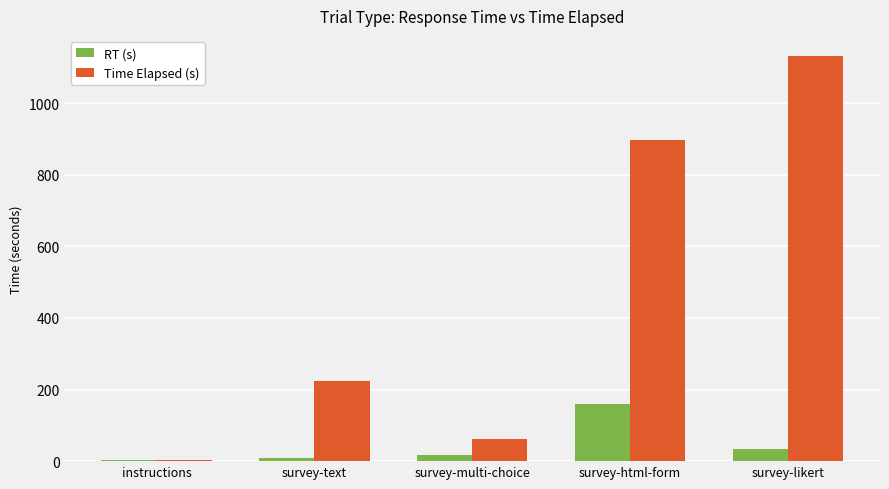

How many values in the RT (s) series are below 17?

2